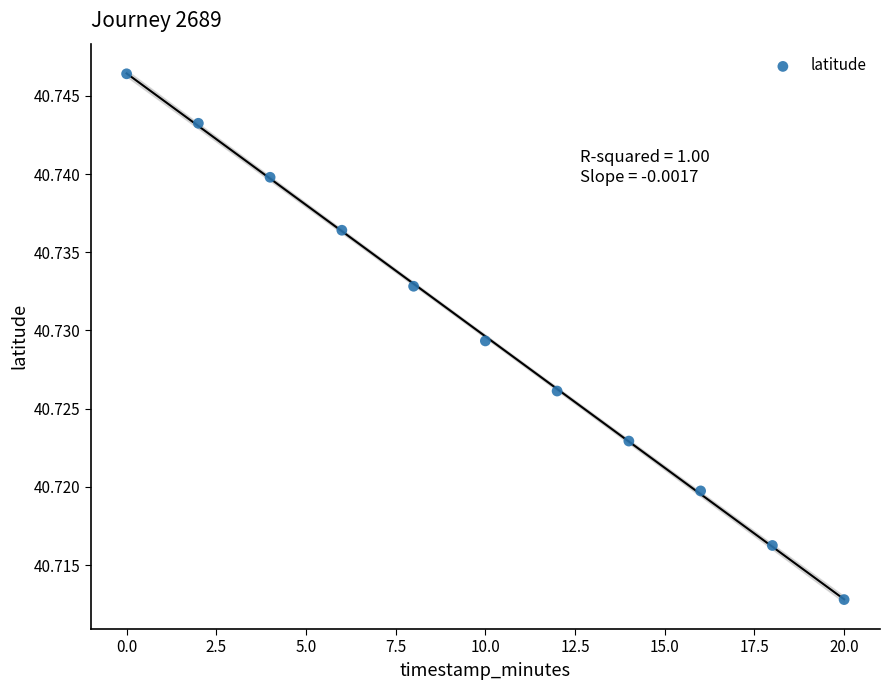

What is the range of X values (max minus min)?

20.0